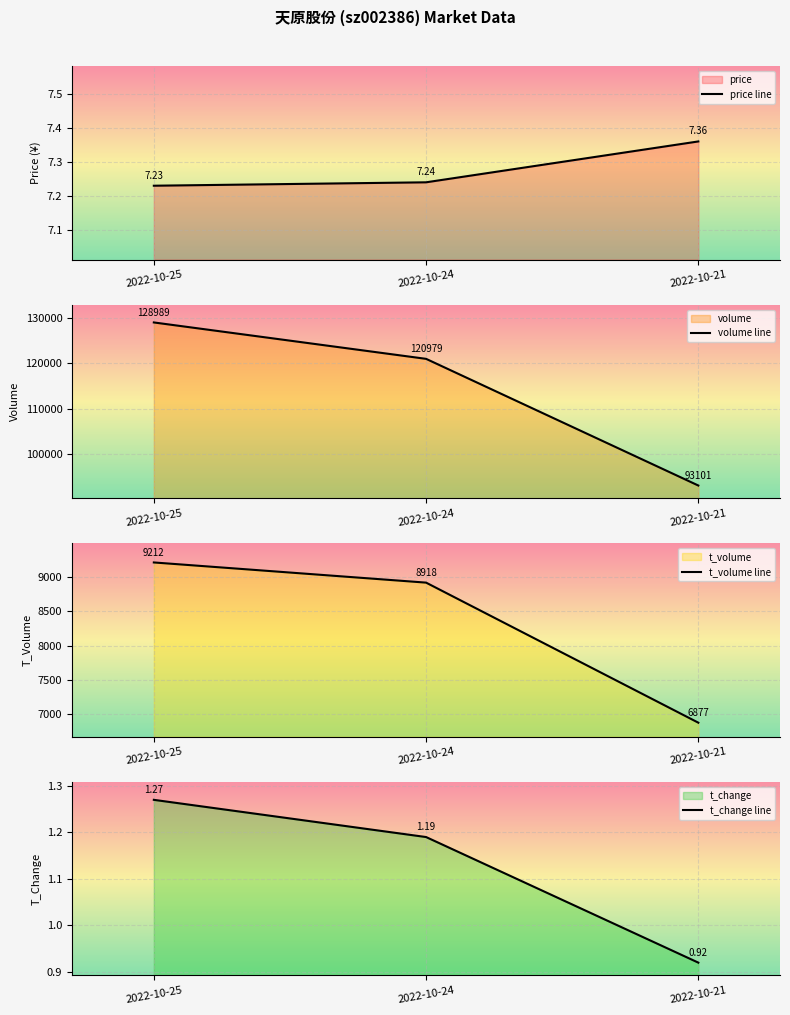

At which label is t_volume line closest to 8044?

2022-10-24